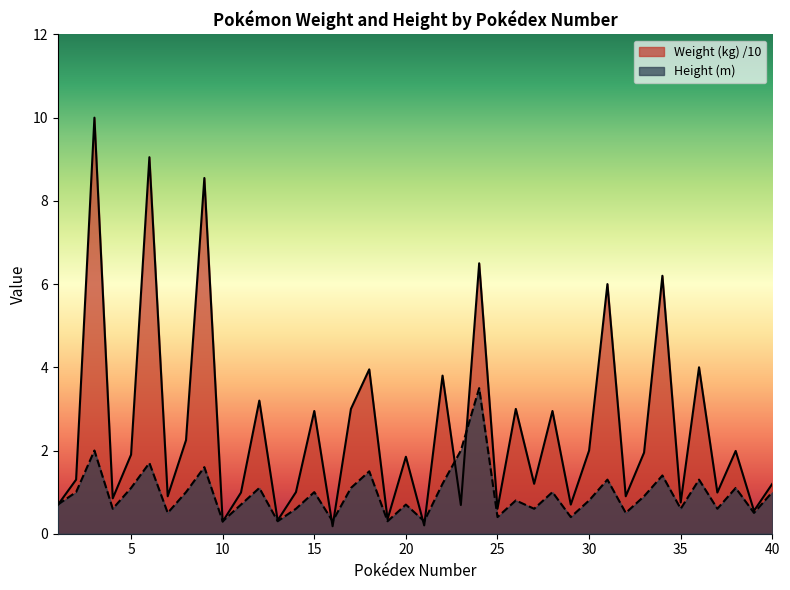

True or false: Weight (kg) has more than 1 interior local peaks.

True